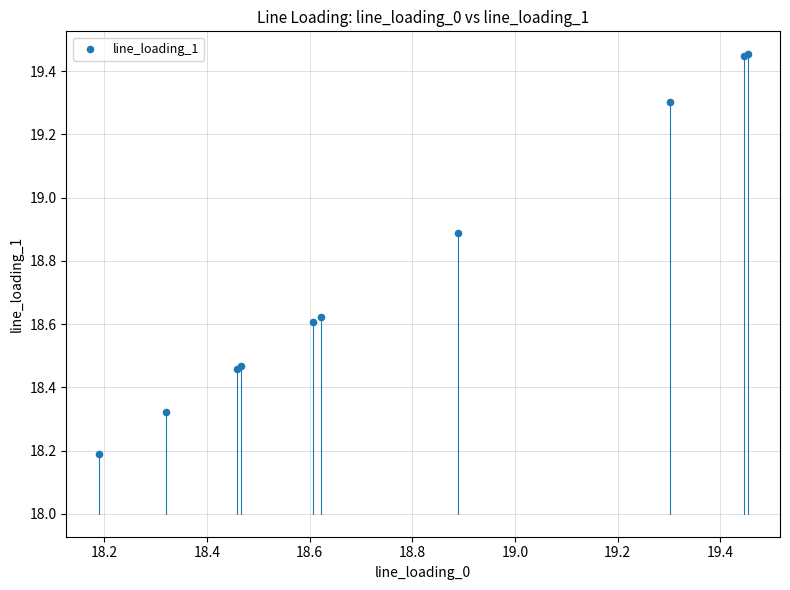

What Y value in the scatter plot is closest to 18?

18.2